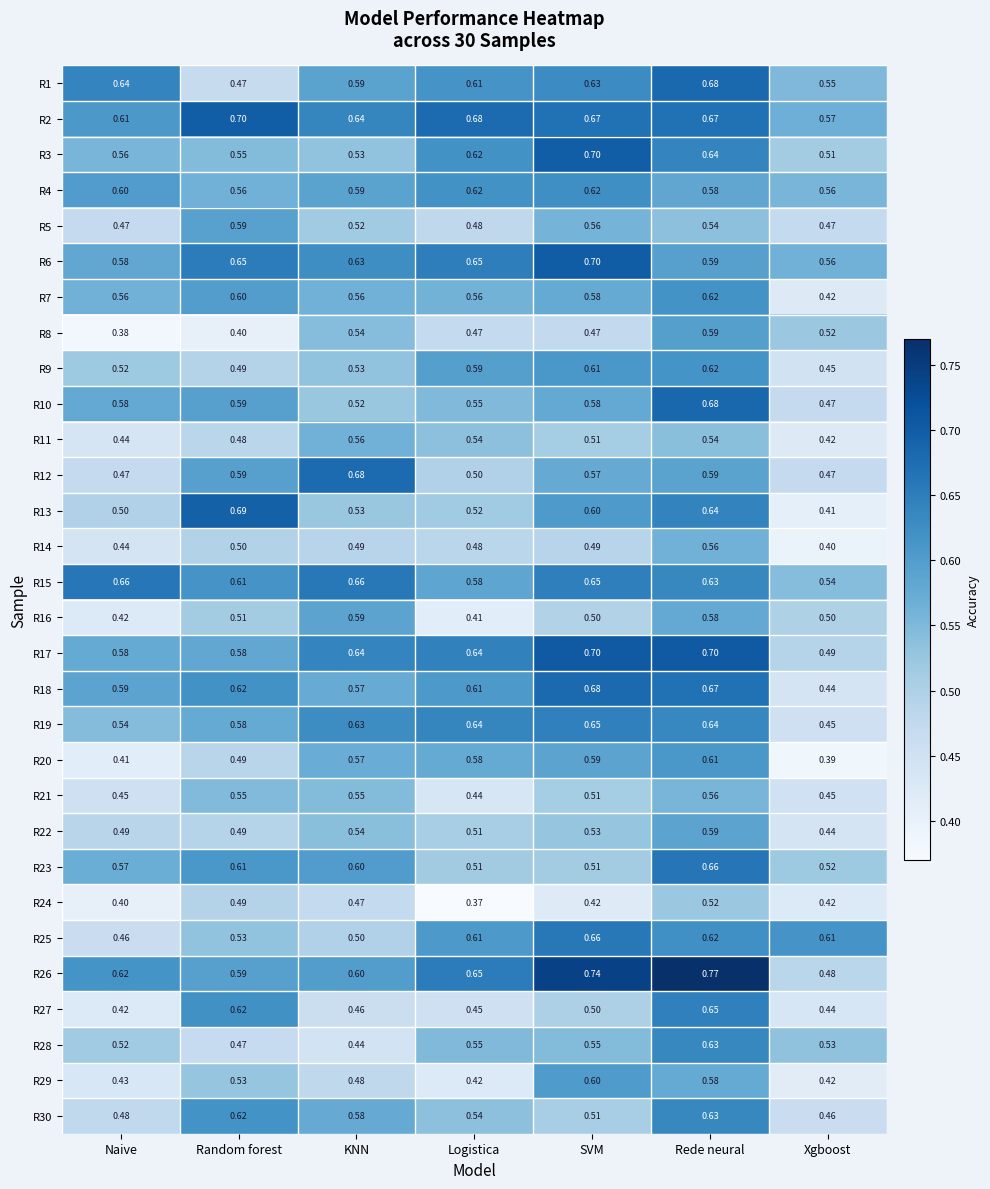

What is the total value across all series at SVM?

17.6